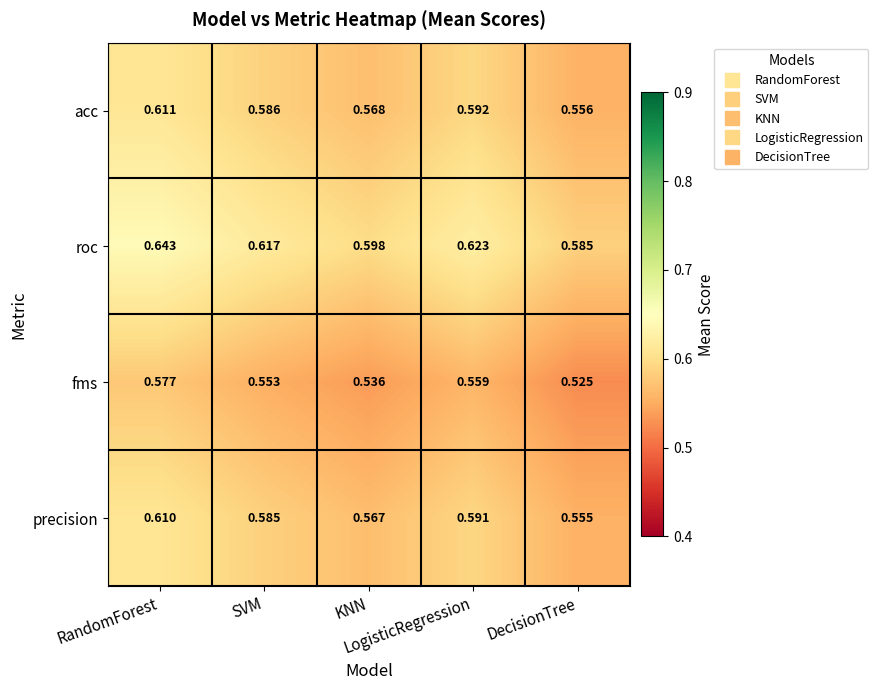

Which series has the largest total across all categories?

roc